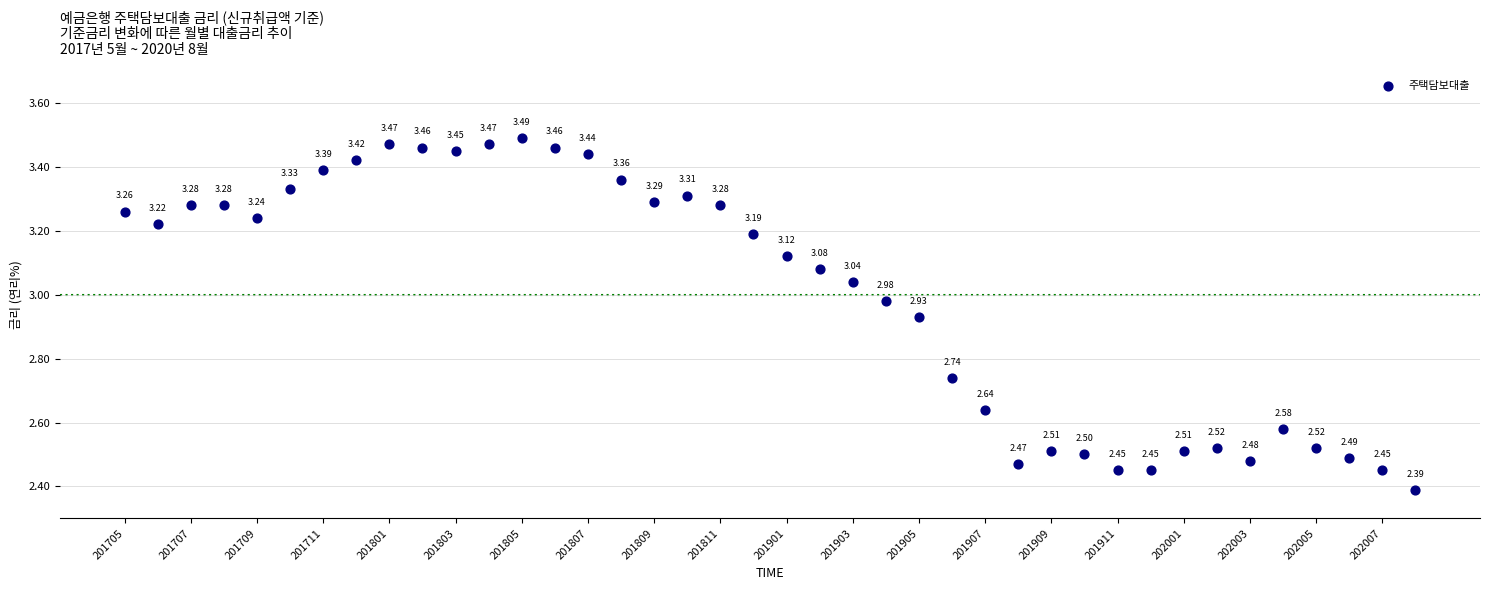

What is the range of Y values (max minus min)?

1.1